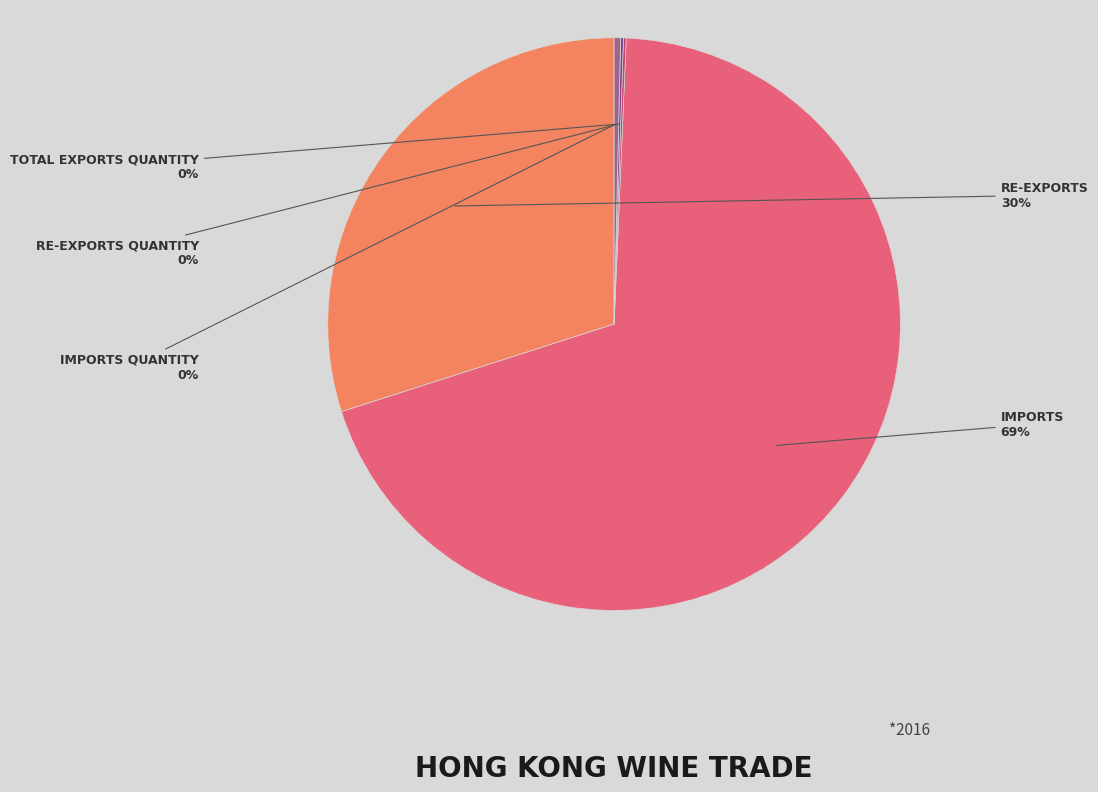

To the nearest percent, what is the average slice percentage?

20%